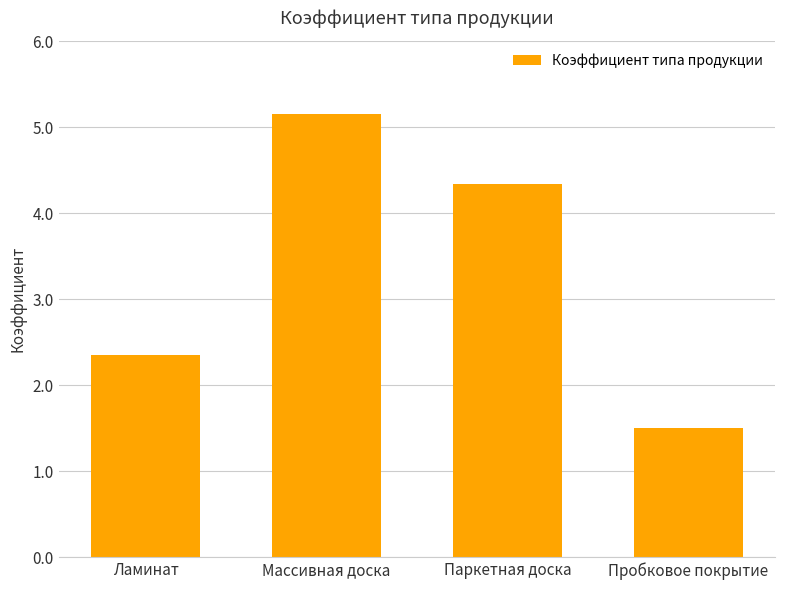

Reading left to right, list all the values displayed in this chart.

2.4	5.2	4.3	1.5